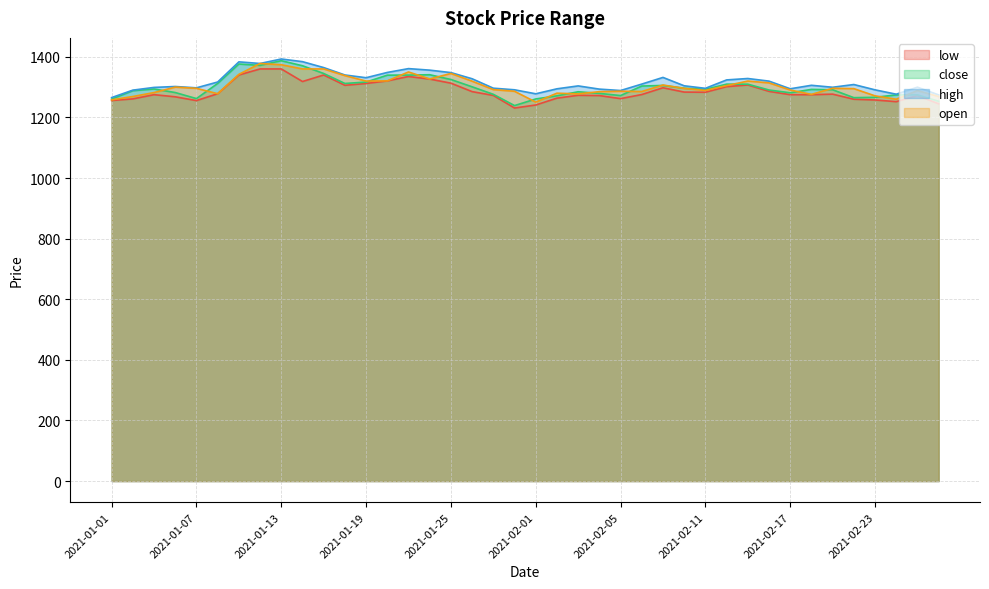

Between 2021-02-12 and 2021-01-04, which is larger?

2021-02-12